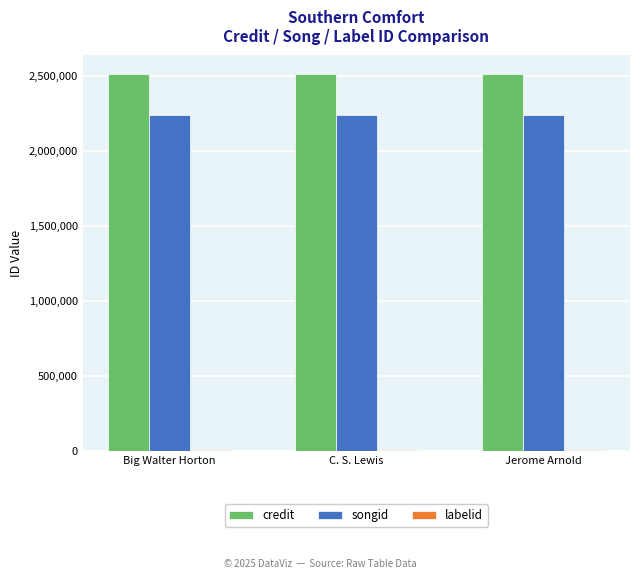

The value of credit at C. S. Lewis is 2510381. True or false?

True